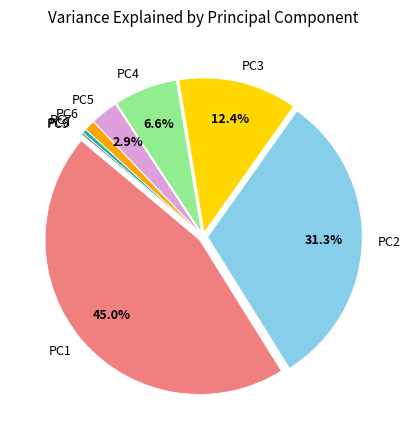

What portion of the pie excludes PC3?

87.6%